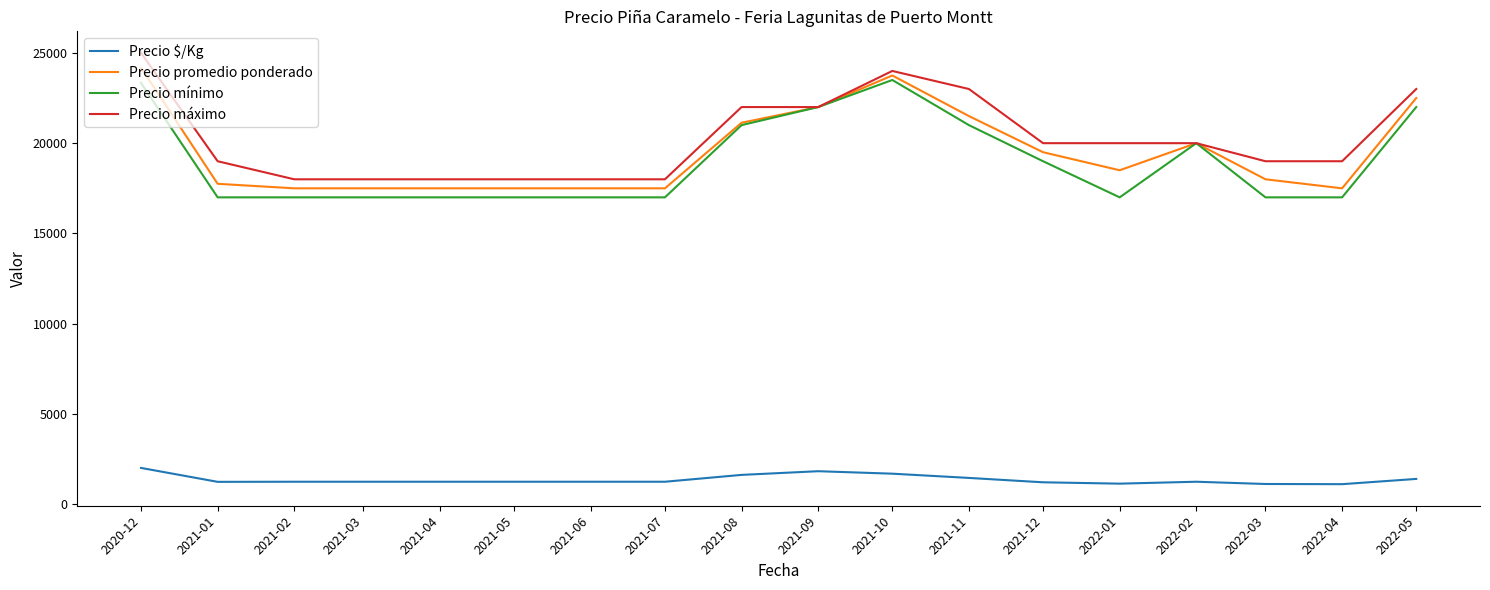

What is the maximum value for Precio máximo?

25000